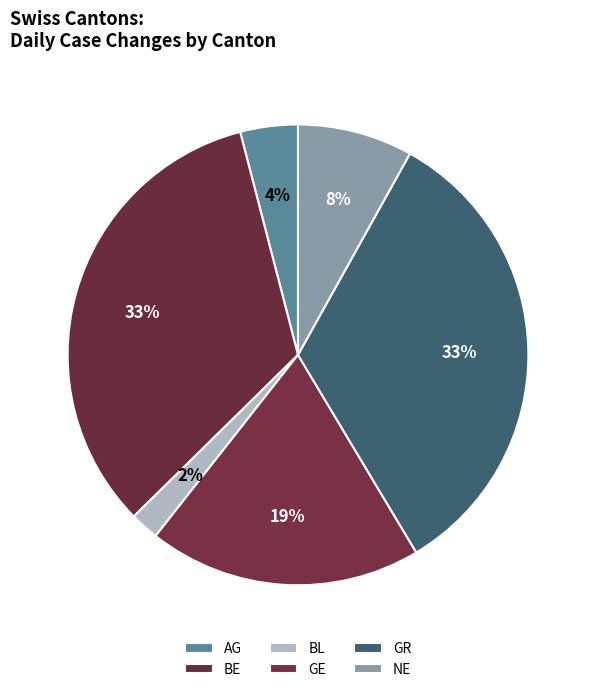

To the nearest percent, what is the combined percentage of BL and AG?

6%